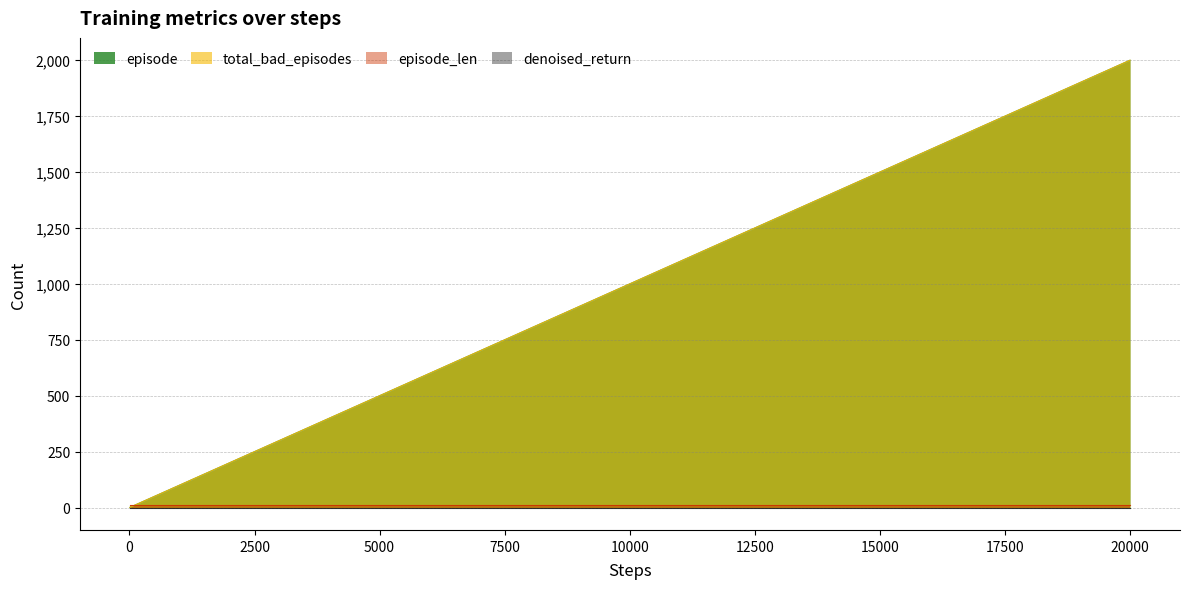

Does the chart display data point markers on the line(s)?

No